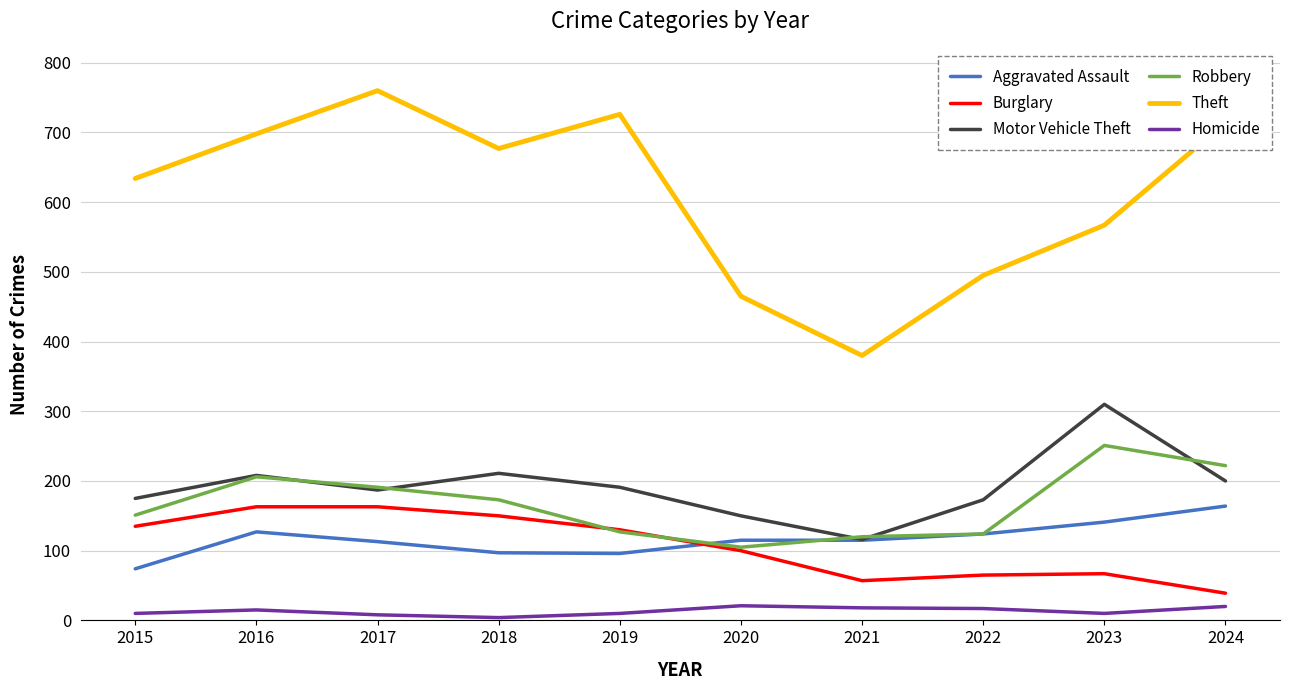

True or false: Theft and Aggravated Assault cross at least once.

False